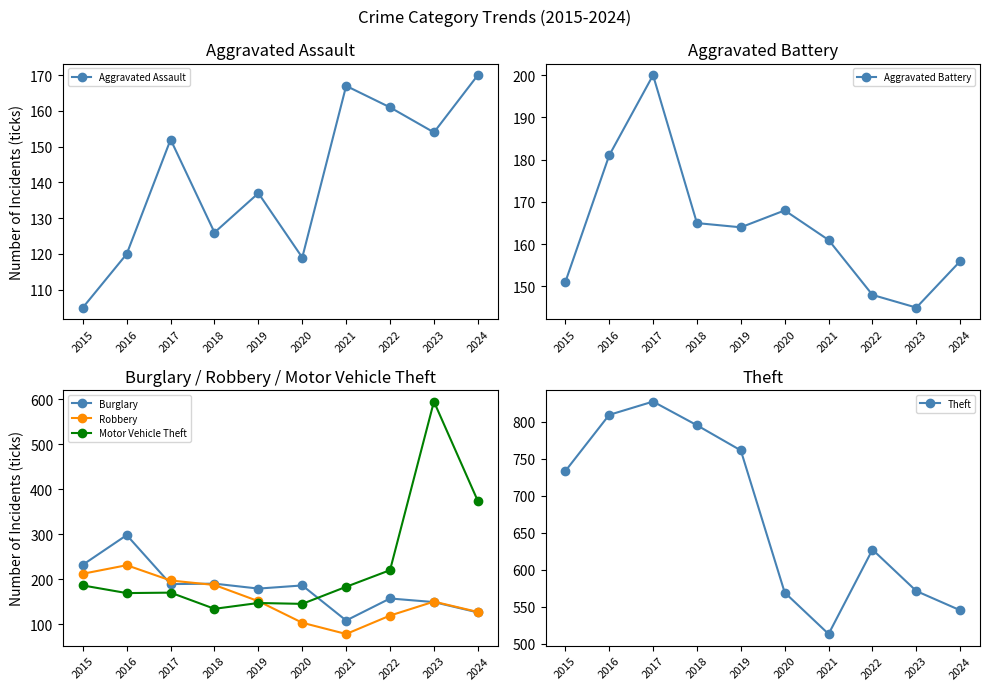

Is it true that Burglary equals 232 at 2015?

True